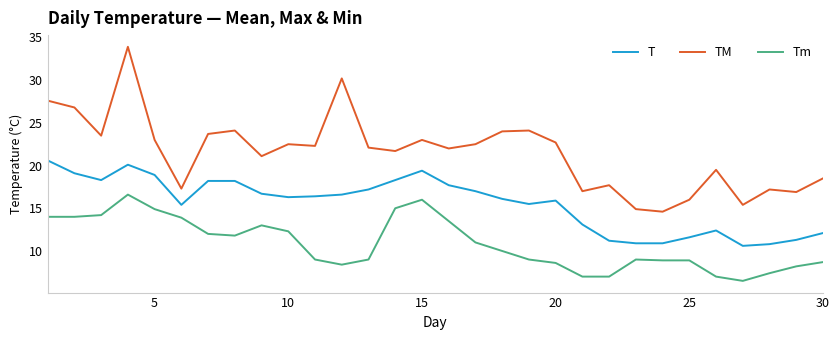

True or false: TM and T cross at least once.

False